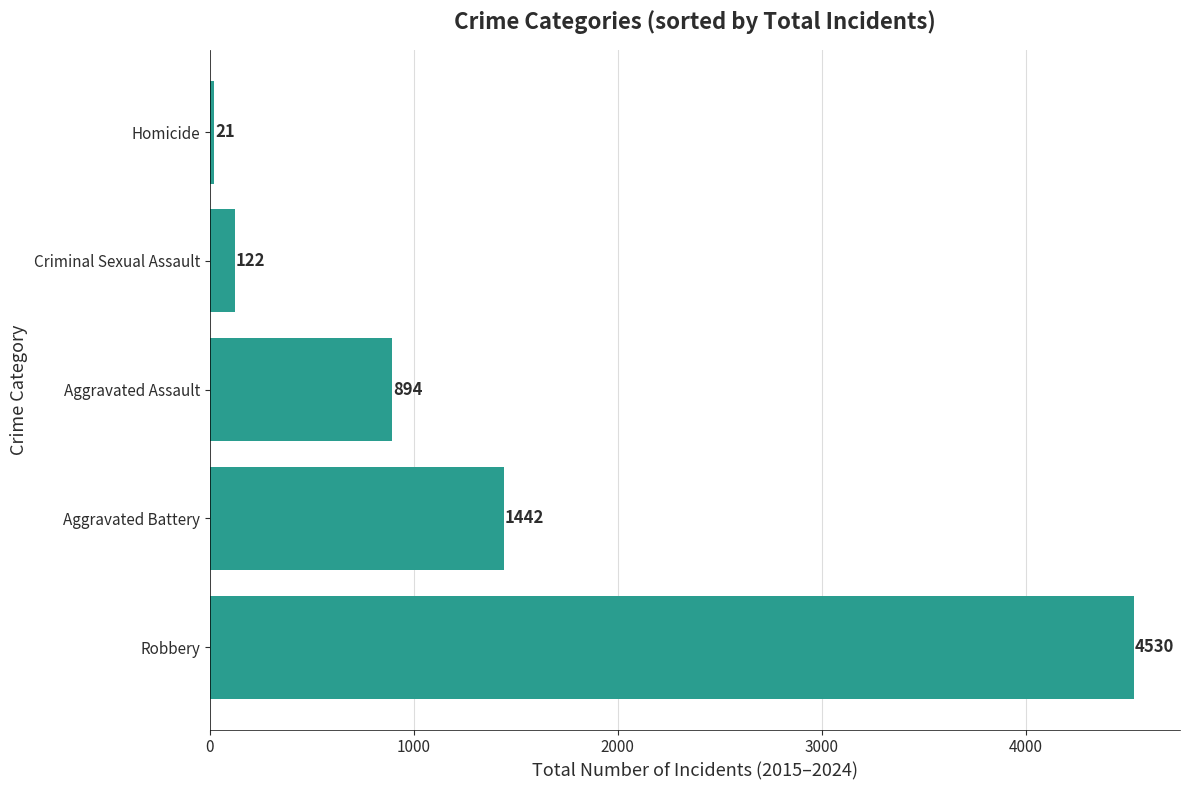

Rank the categories by value from lowest to highest.

Homicide, Criminal Sexual Assault, Aggravated Assault, Aggravated Battery, Robbery